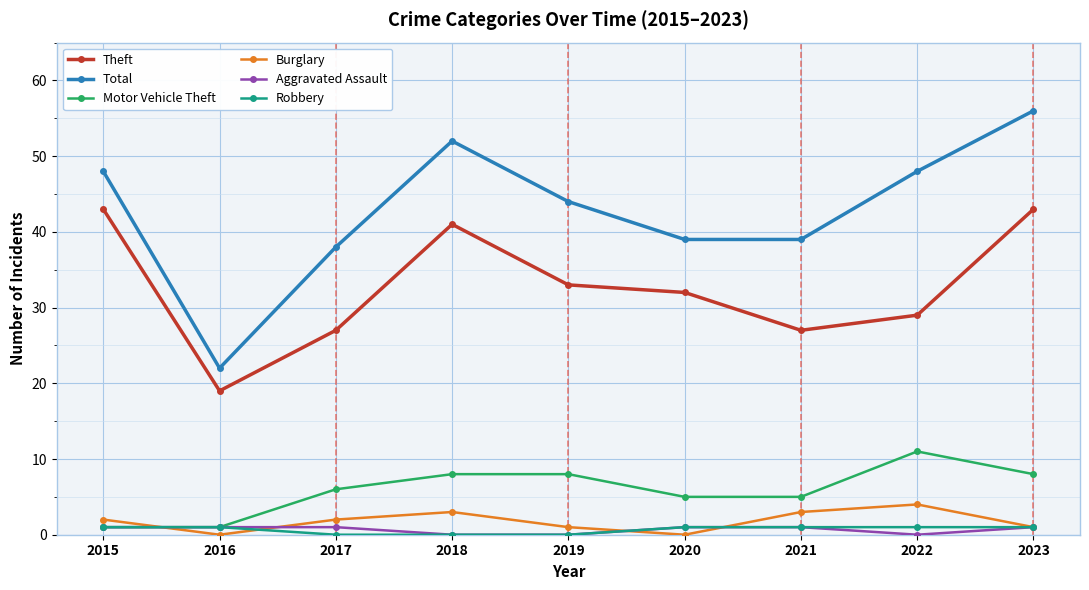

True or false: Theft has a value of 27 at 2017.

True